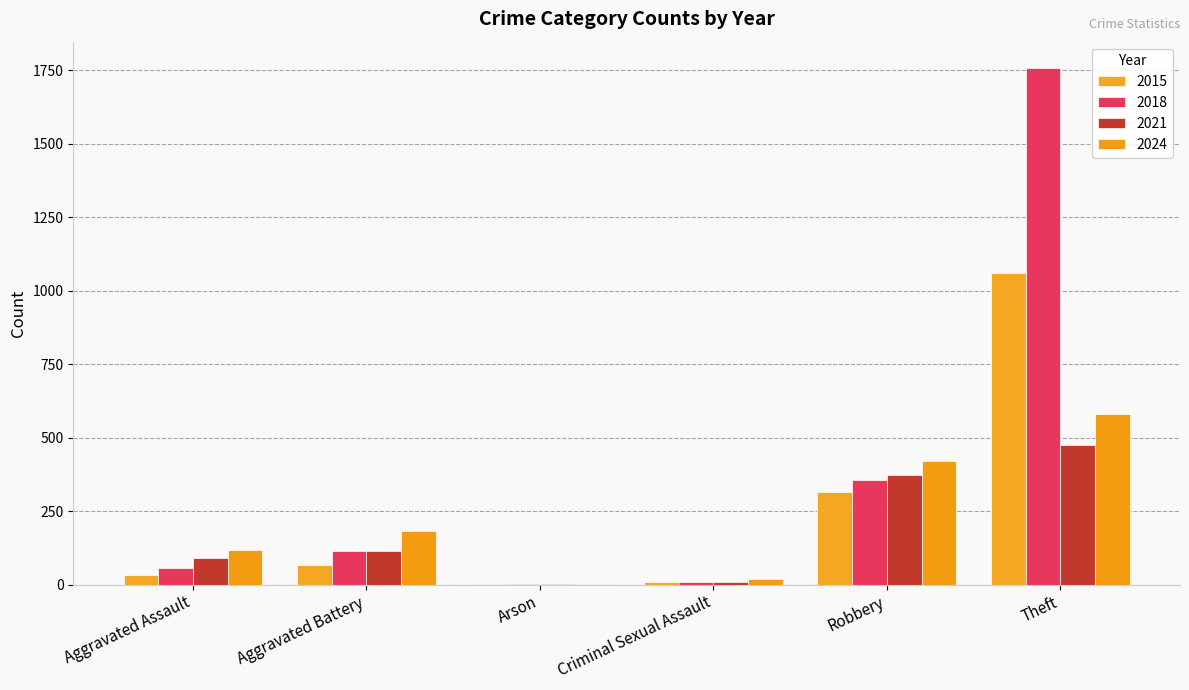

Which series has the largest total across all categories?

2018